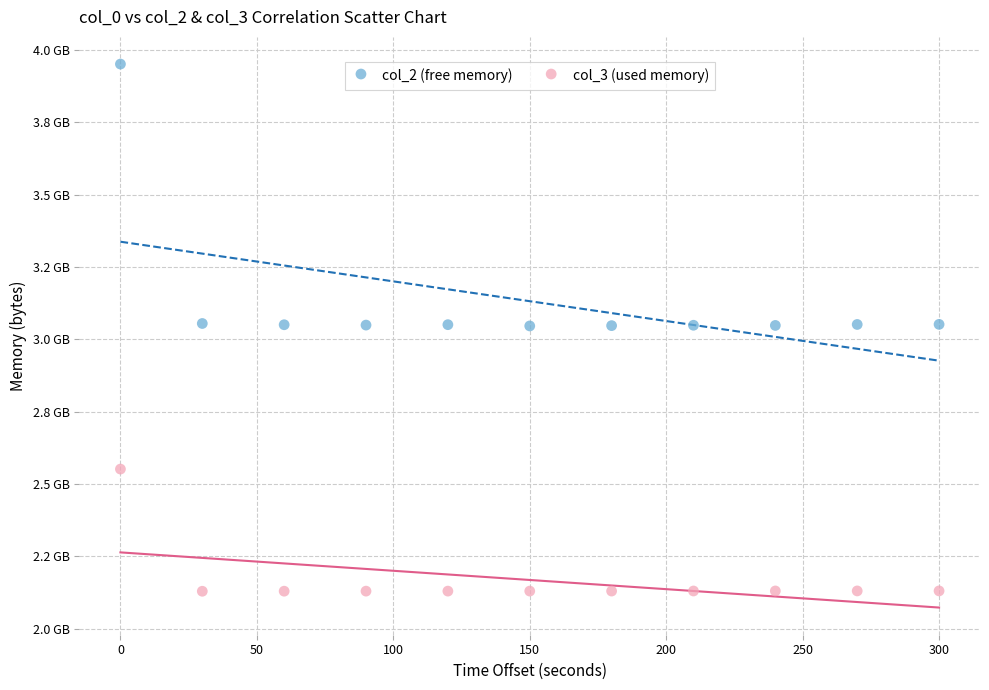

Which series reaches the minimum Y coordinate?

col_3 (used memory)